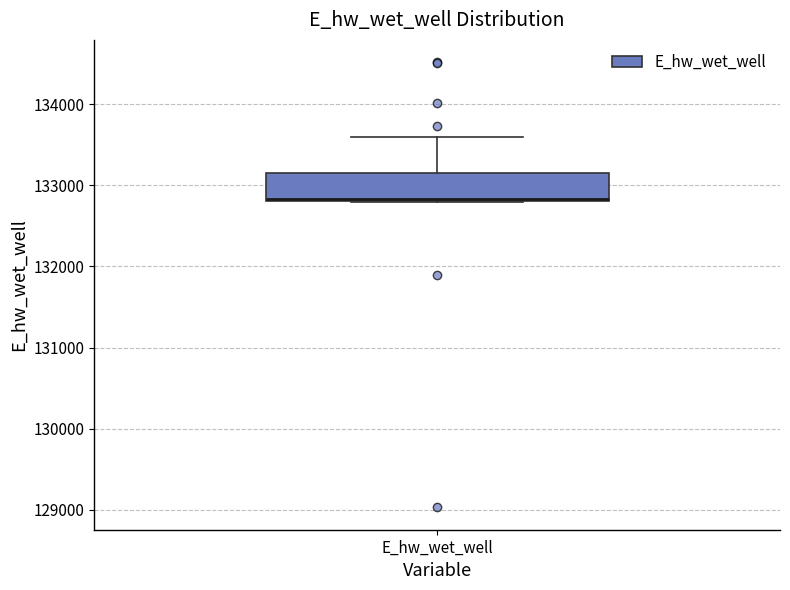

Transcribe this box plot: give where the median line is, the range the box spans, and where the two whiskers end, as read against the y-axis. The values are not printed on the chart, so give them approximately, as read against the axis.

median 132800, box 132800 to 133100, whiskers 132800 to 133600